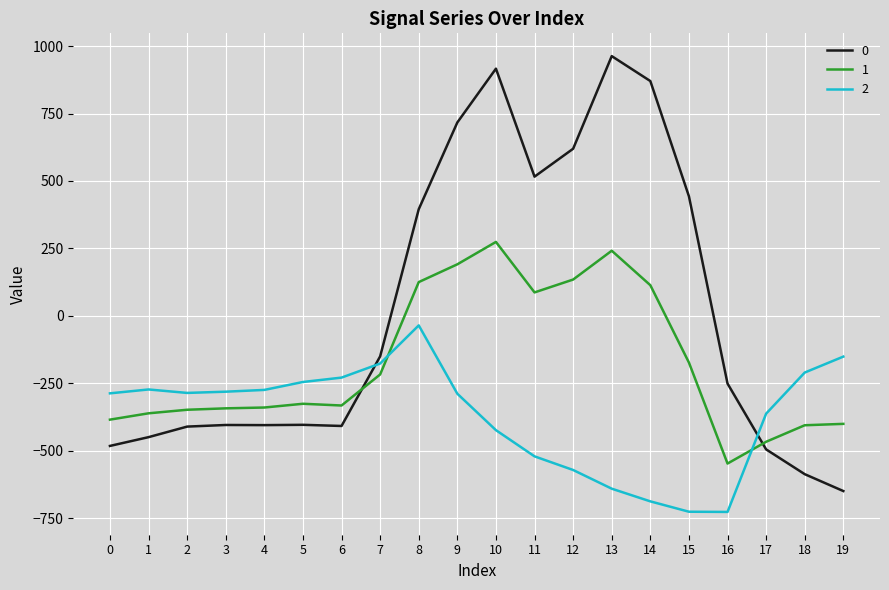

Rank the series by their average value, from lowest to highest.

2, 1, 0